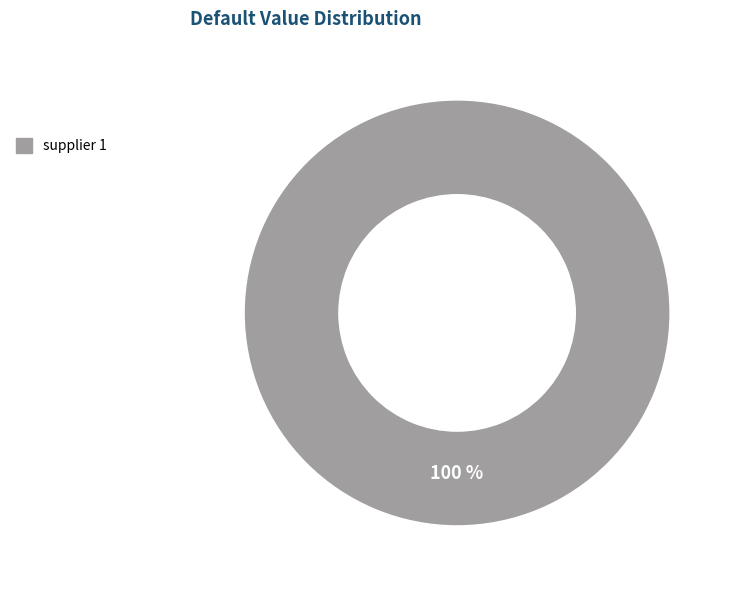

Is there any slice that represents more than half of the pie?

Yes